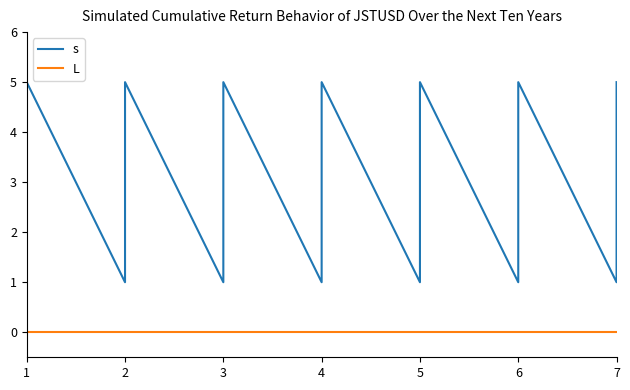

What are all the series names shown in the legend?

s, L